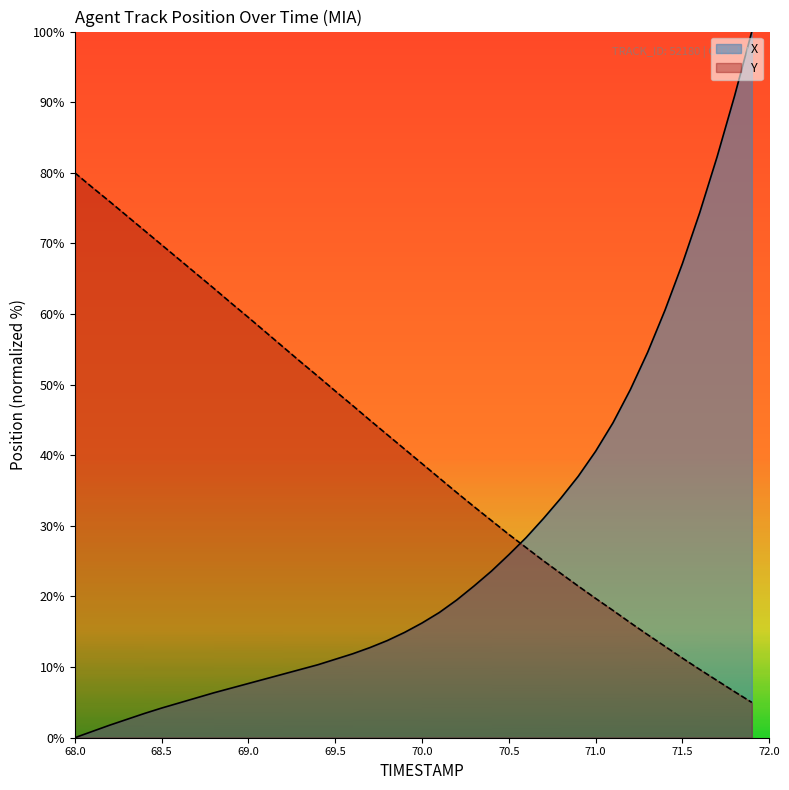

Is it true that X equals 17.7 at 21?

True